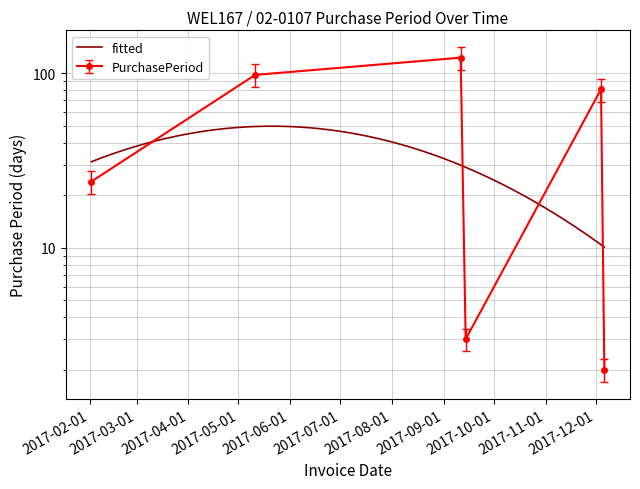

What is the greatest value displayed?

123